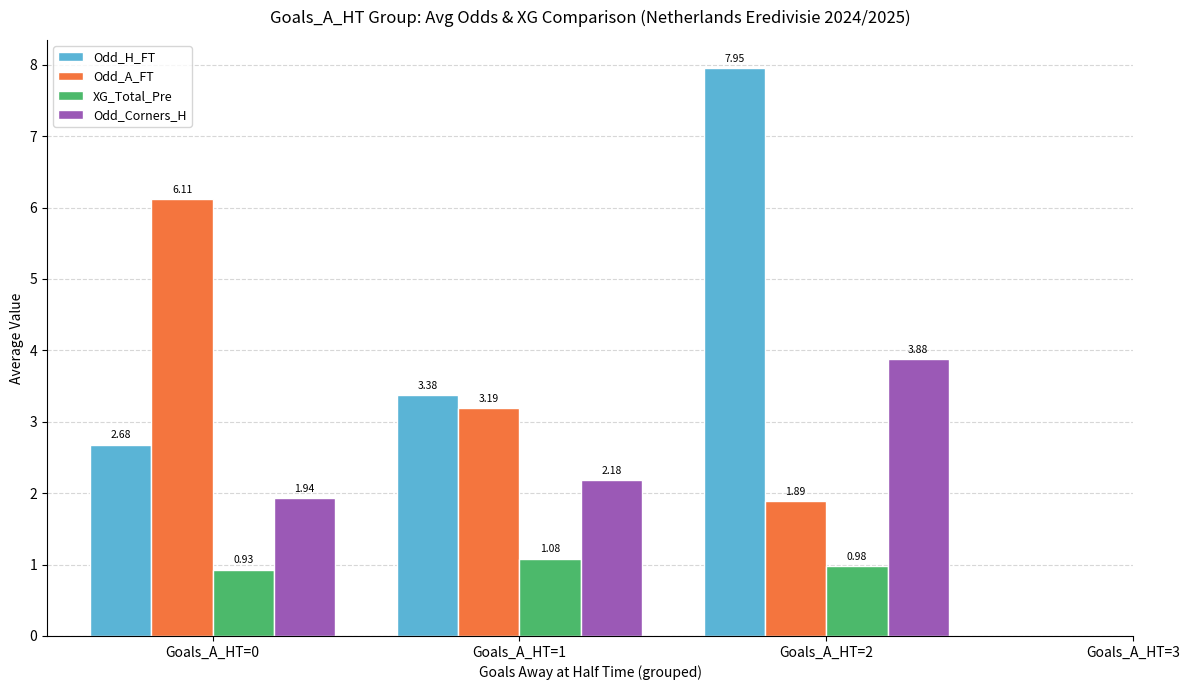

Between Goals_A_HT=1 and Goals_A_HT=2, which series saw the biggest shift?

Odd_H_FT